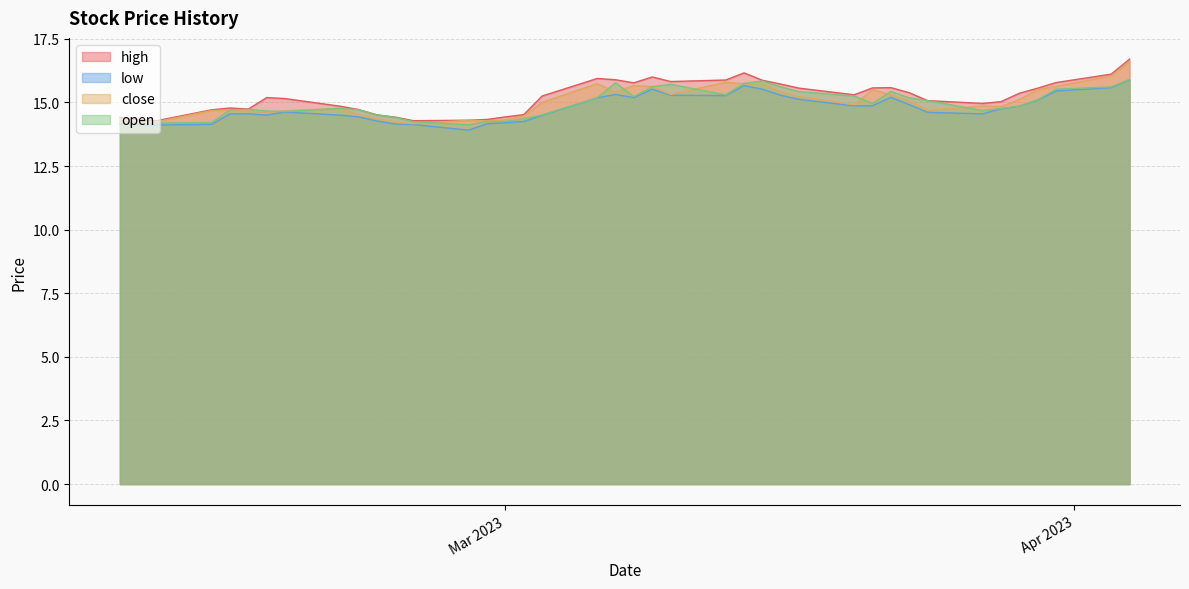

At which label is low closest to 14?

2023-02-27